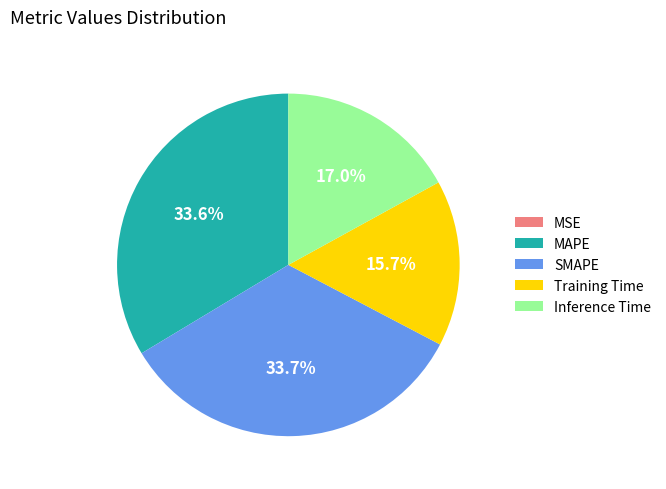

Is MAPE the majority of the pie?

No